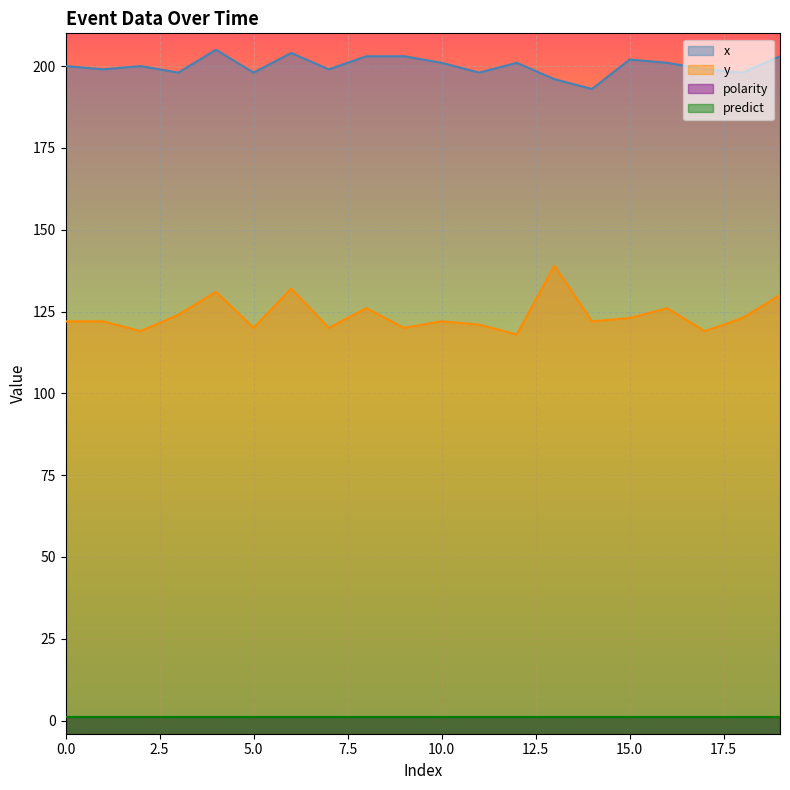

True or false: x and y cross at least once.

False